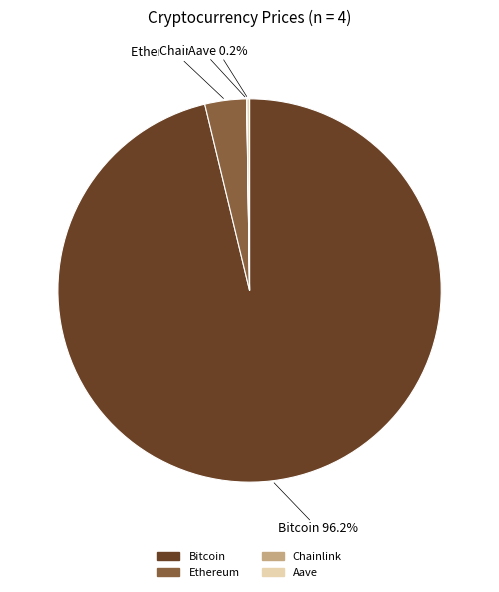

What percentage is NOT represented by Ethereum?

96.5%